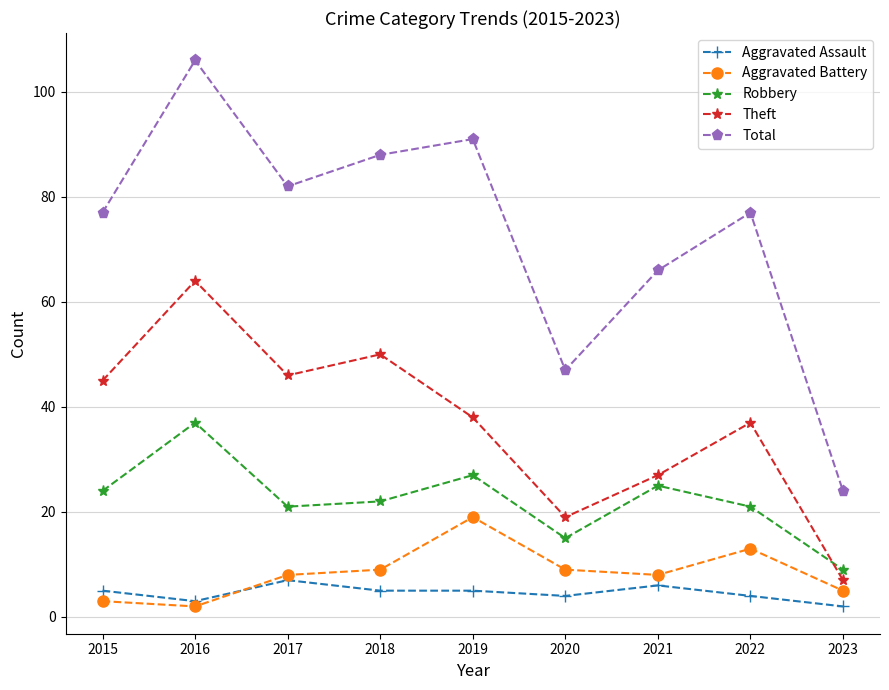

What are all the series names shown in the legend?

Aggravated Assault, Aggravated Battery, Robbery, Theft, Total